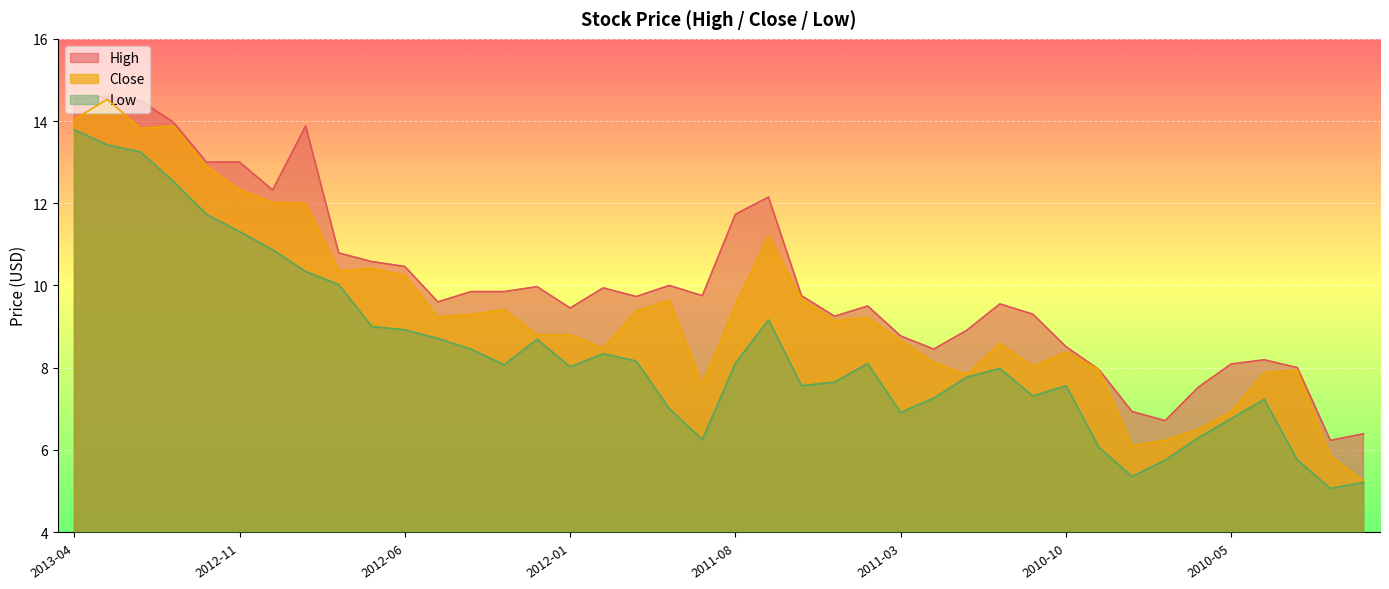

True or false: Low and High cross at least once.

False